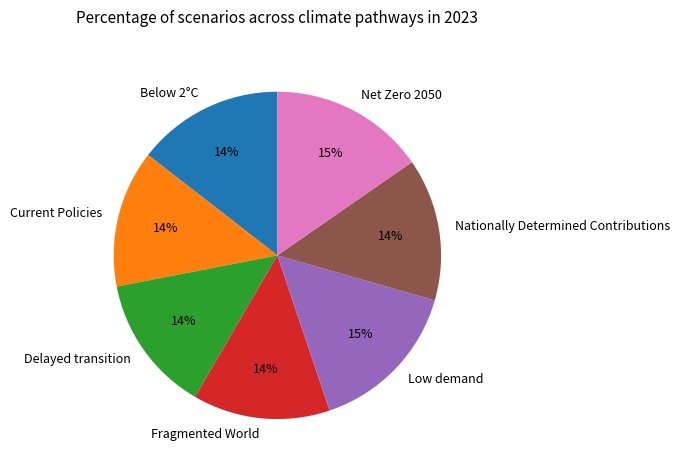

How many slices are in this pie chart?

7